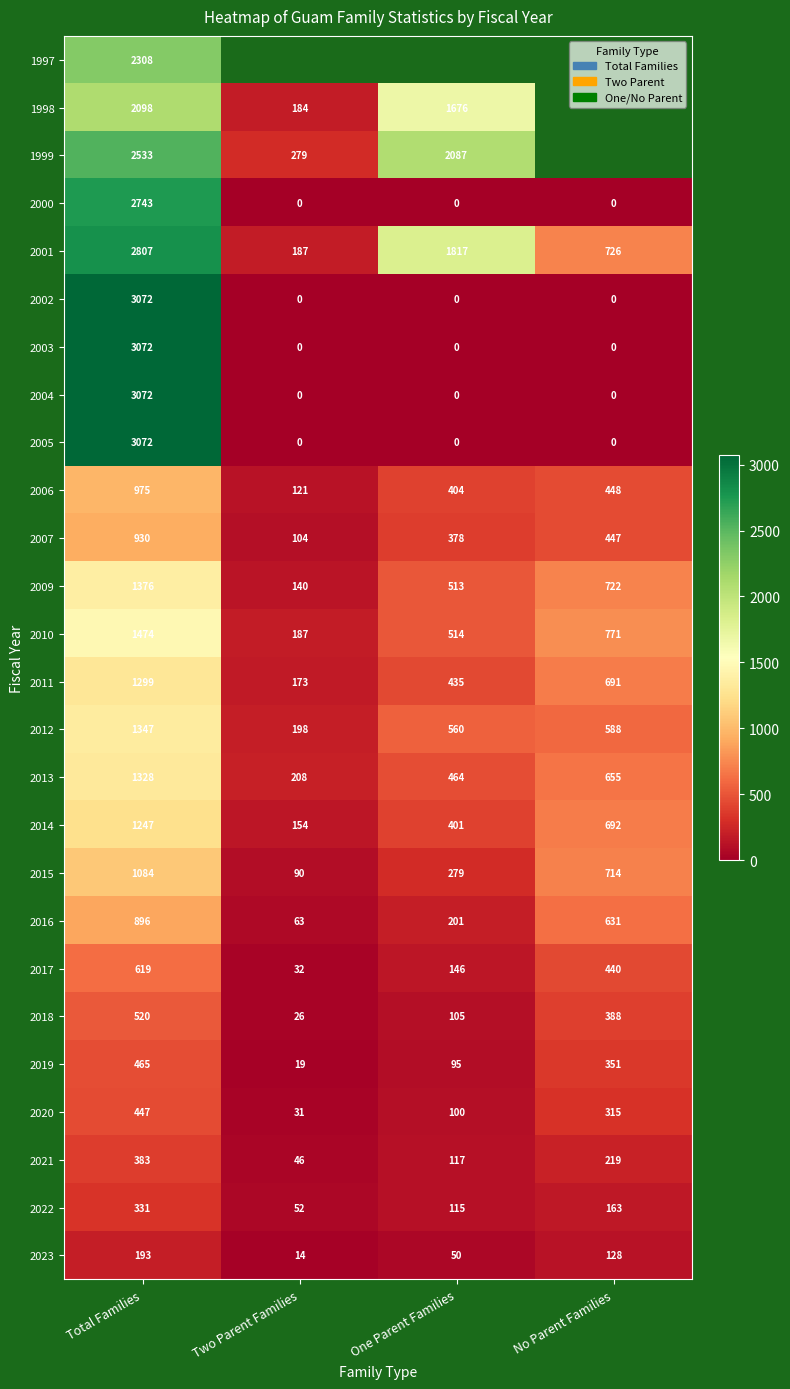

What is the difference between the second highest and second lowest values in the 2001 series?

1091